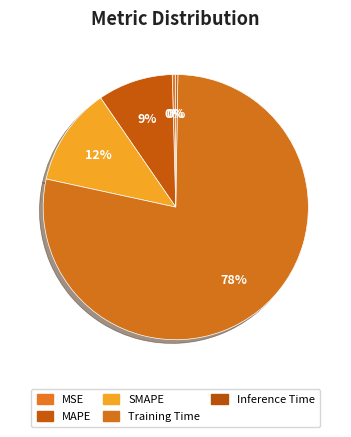

To the nearest percent, what percentage of the pie is Training Time?

78%